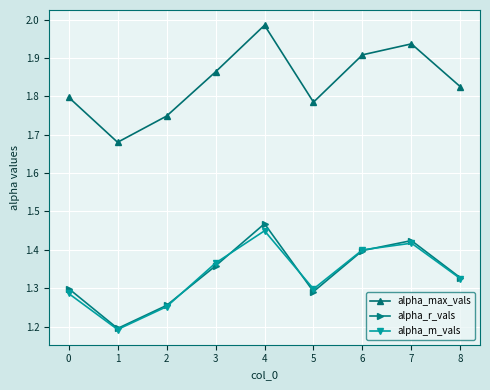

Is it true that alpha_max_vals equals 1.9 at 6?

True